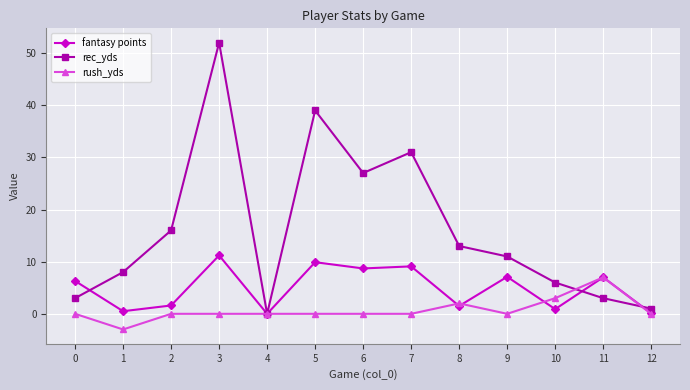

How many rush_yds values are between 0 and 1?

9